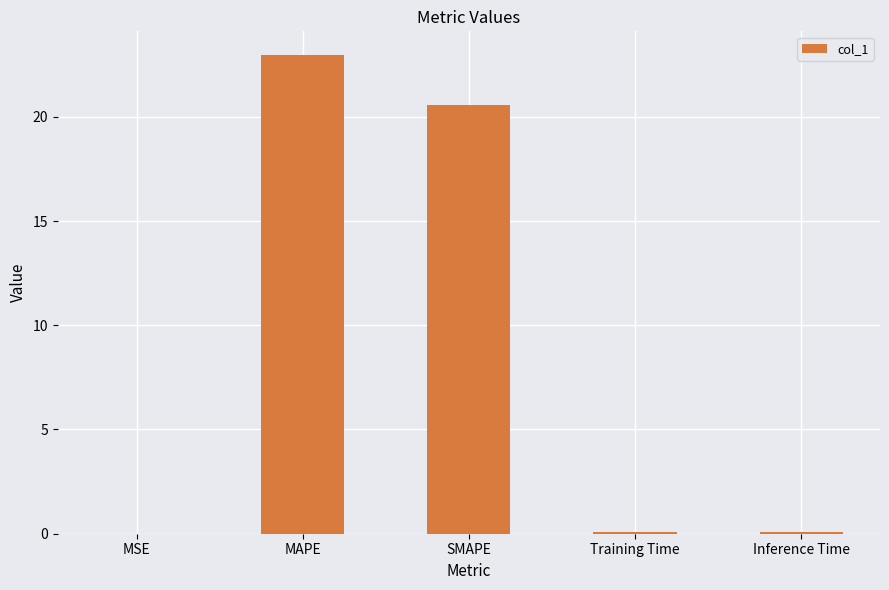

What is the sum of all values?

43.7